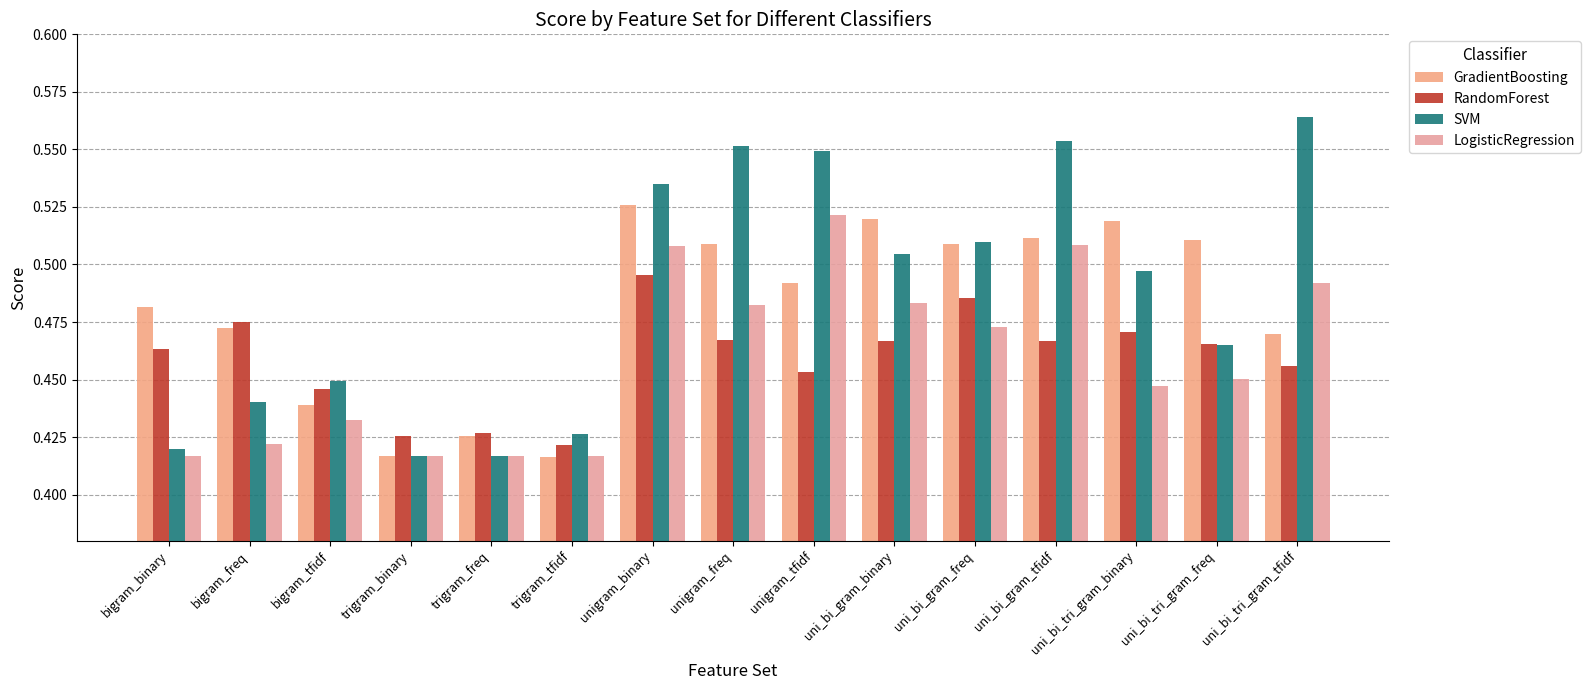

What is the label of the 3rd bar from the right?

uni_bi_tri_gram_binary